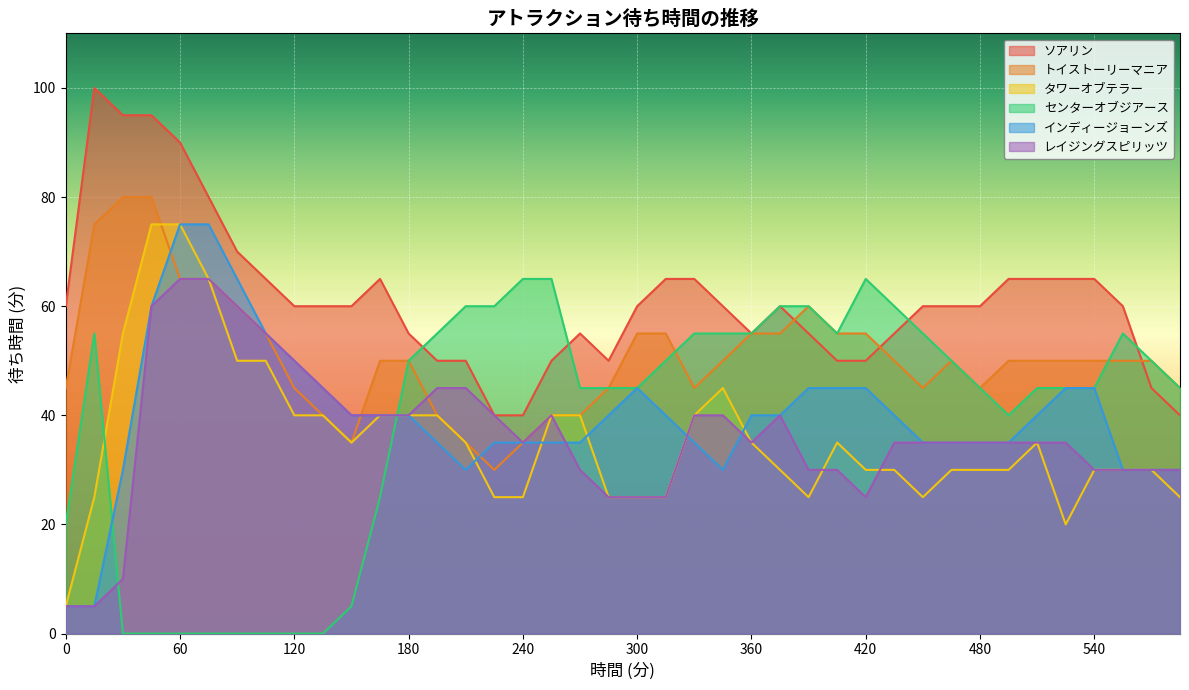

True or false: ソアリン and インディージョーンズ cross at least once.

False